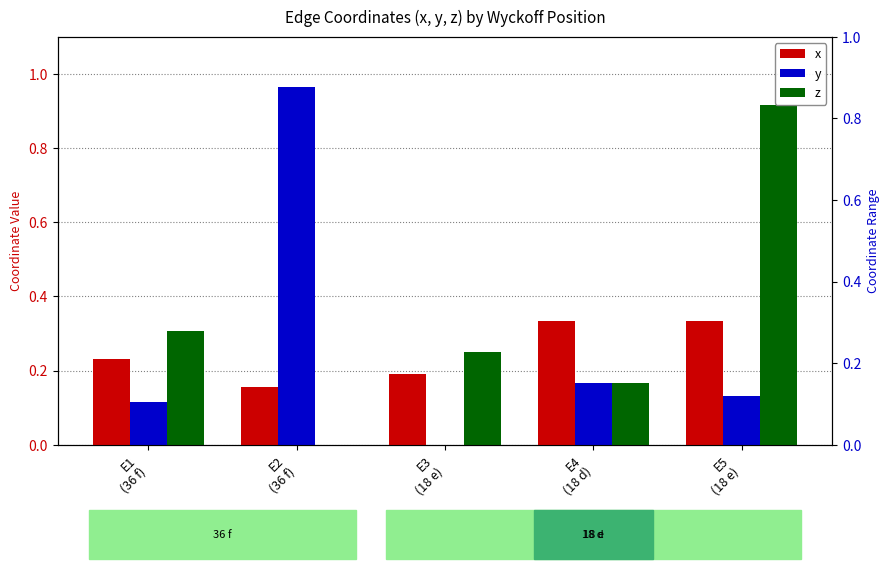

Which has a higher value, E5
(18 e) or E1
(36 f)?

E5
(18 e)